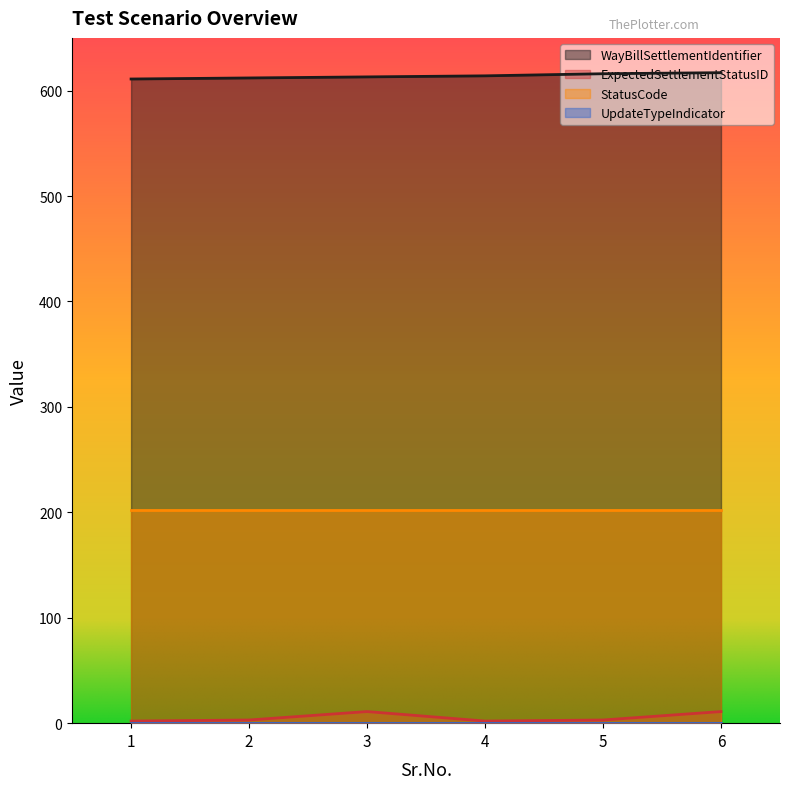

The ExpectedSettlementStatusID series shows 2 at 4. True or false?

True